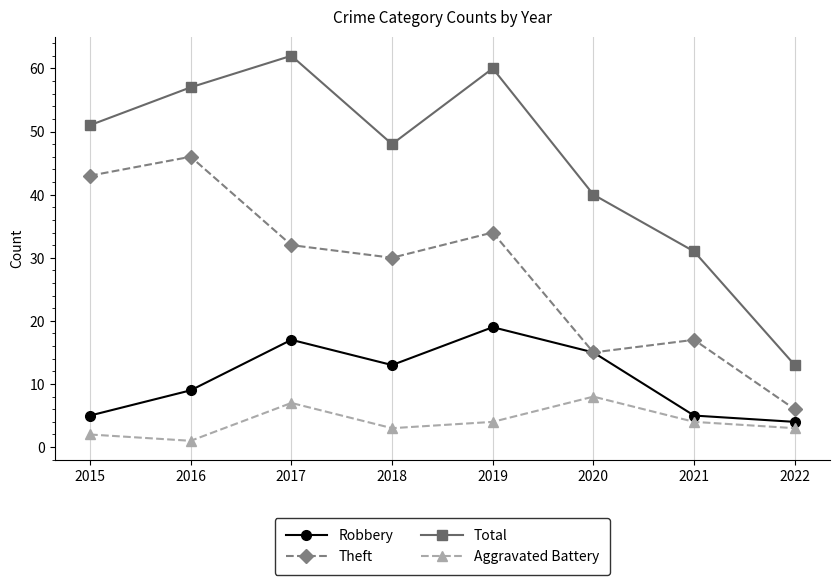

What is the value of the Robbery point at the 5th from the left?

19